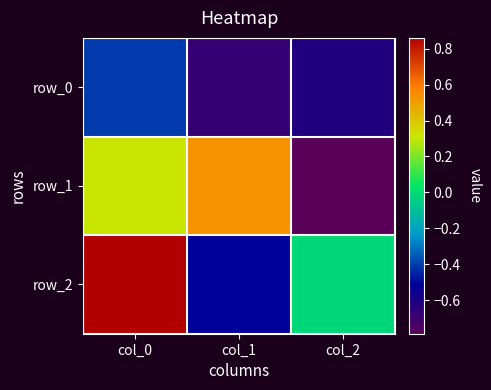

At which label is row_2 closest to 0?

col_2